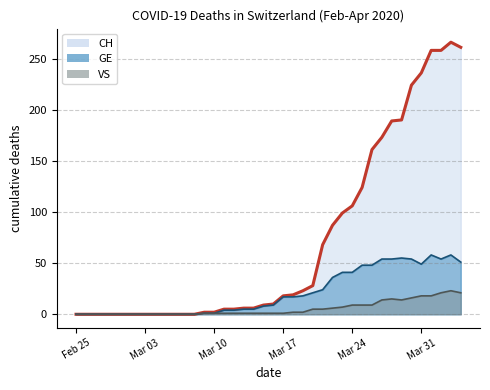

What are all the series names shown in the legend?

CH (line), GE (line), VS (line)